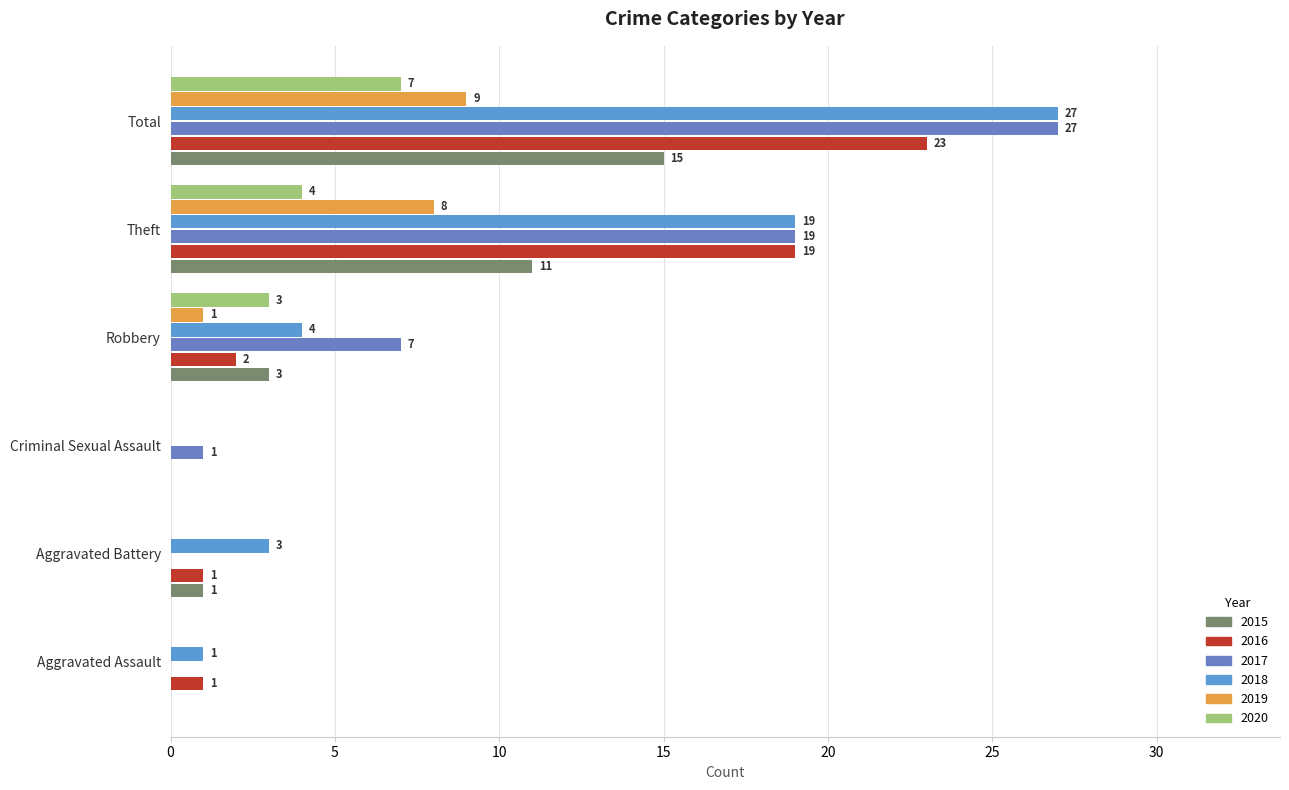

Which has a higher value, Aggravated Assault or Theft?

Theft